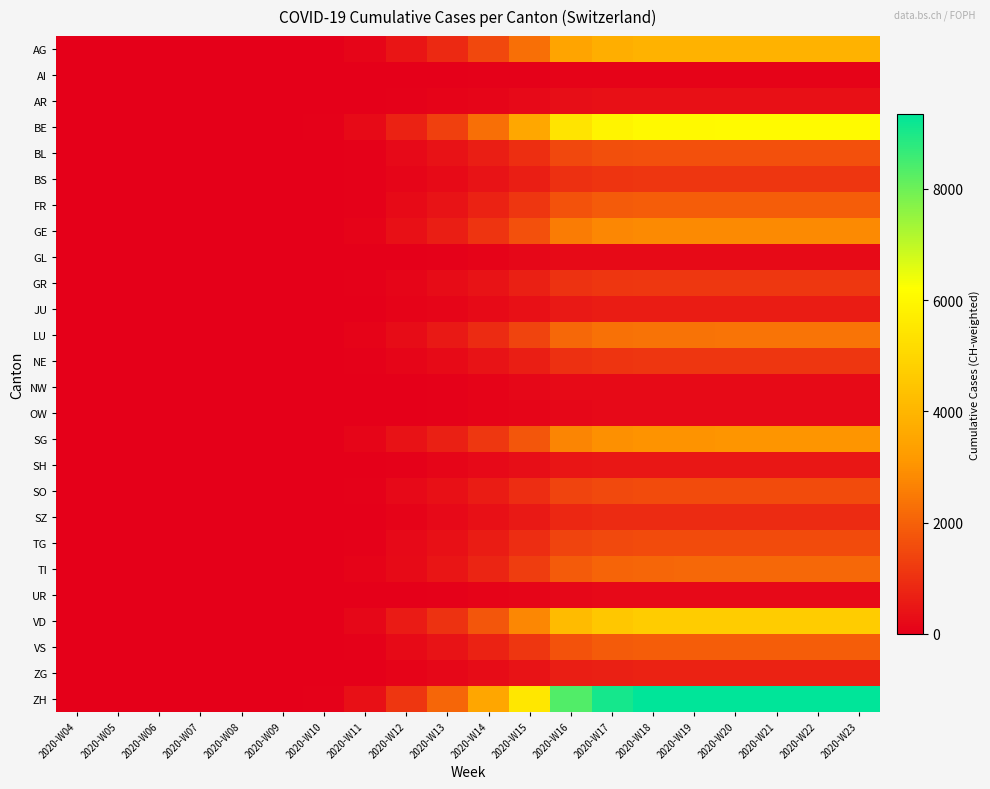

At how many categories does at least one series exceed 6287?

8